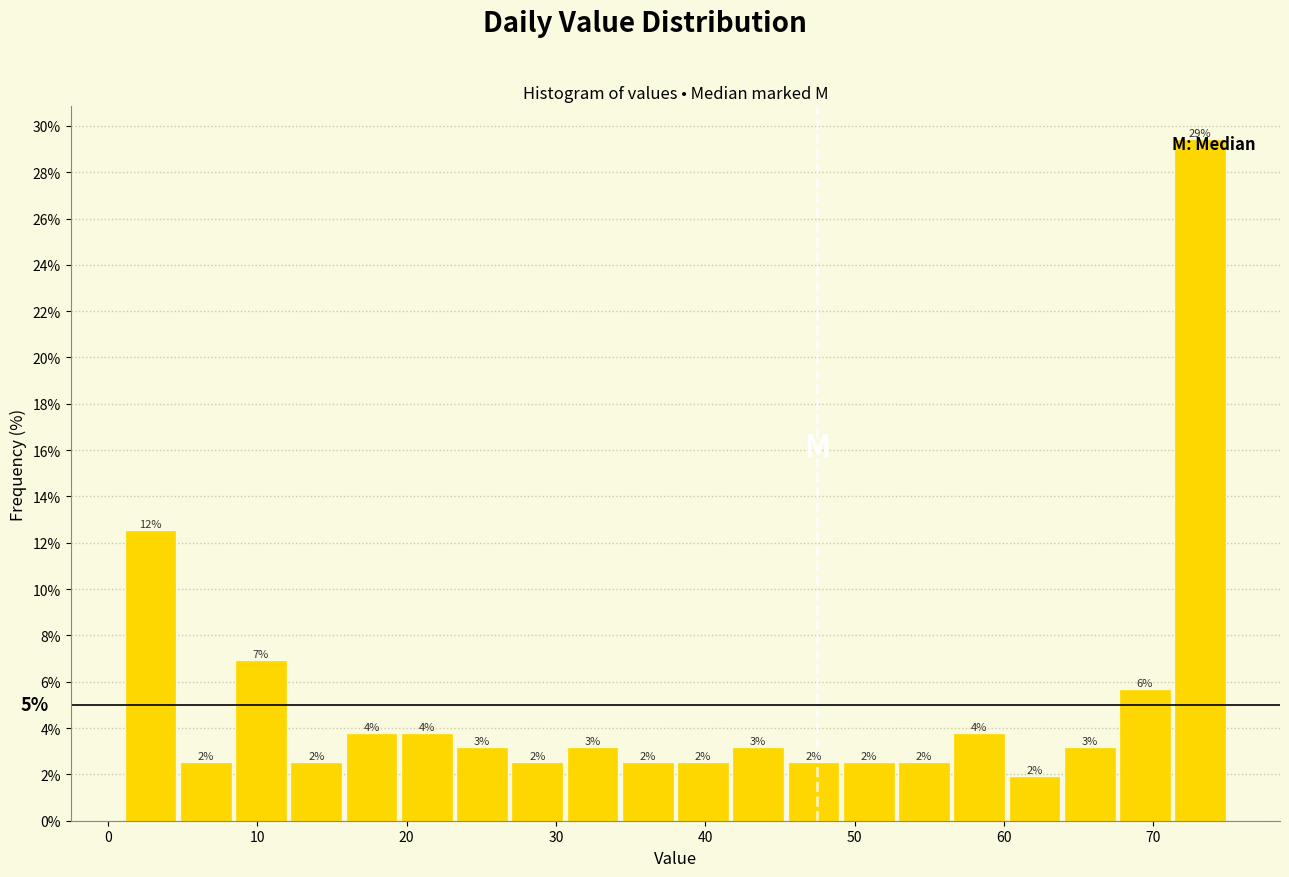

Read against the x-axis, roughly where is the centre of the tallest bar?

73